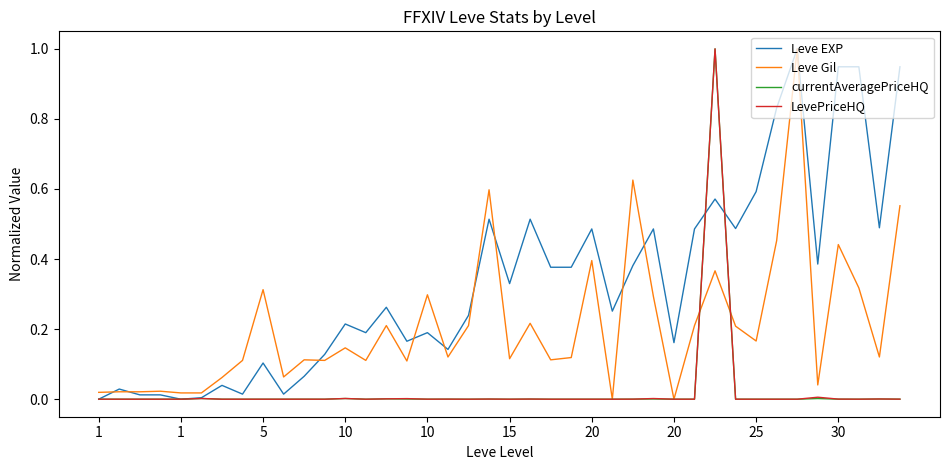

Which series has the largest total across all categories?

Leve EXP